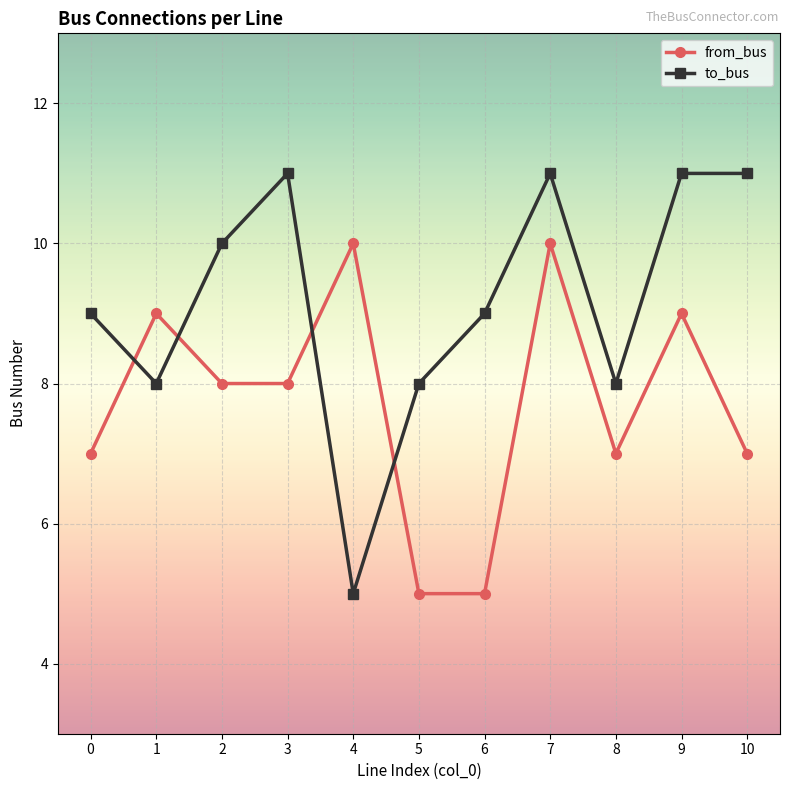

Count the from_bus values in the range 7 to 9.

7